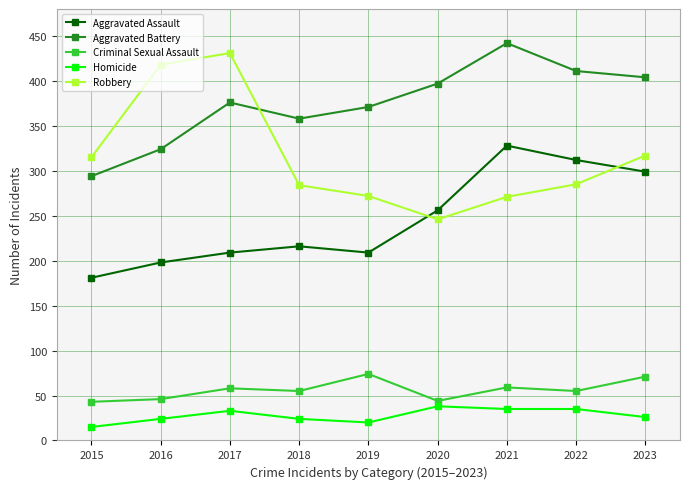

True or false: Criminal Sexual Assault has a value of 13 at 2018.

False